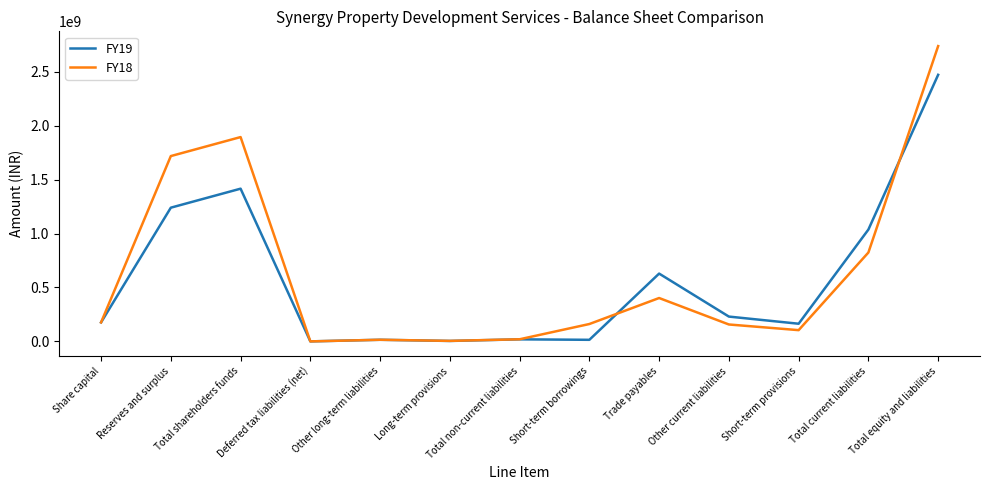

True or false: FY19 and FY18 cross at least once.

True